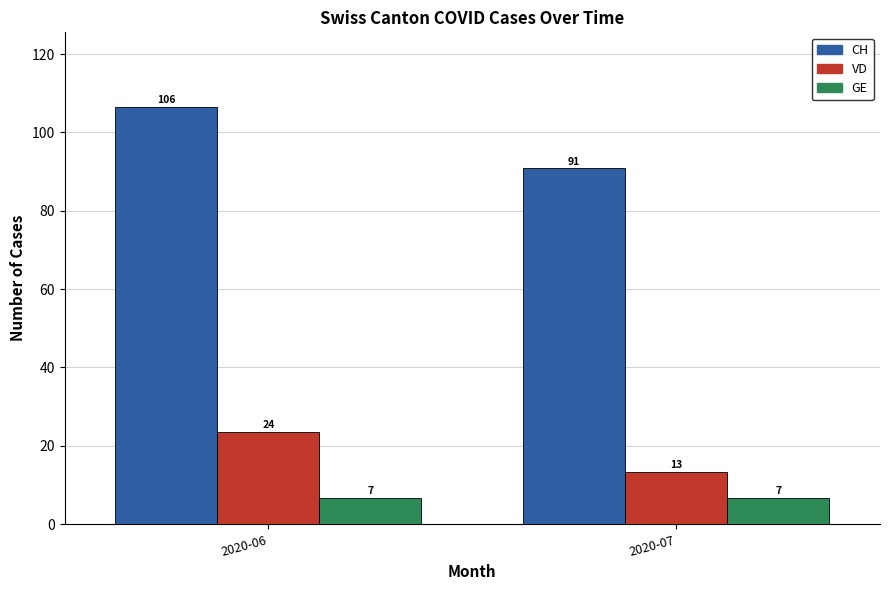

The value of GE at 2020-07 is 6.7. True or false?

True